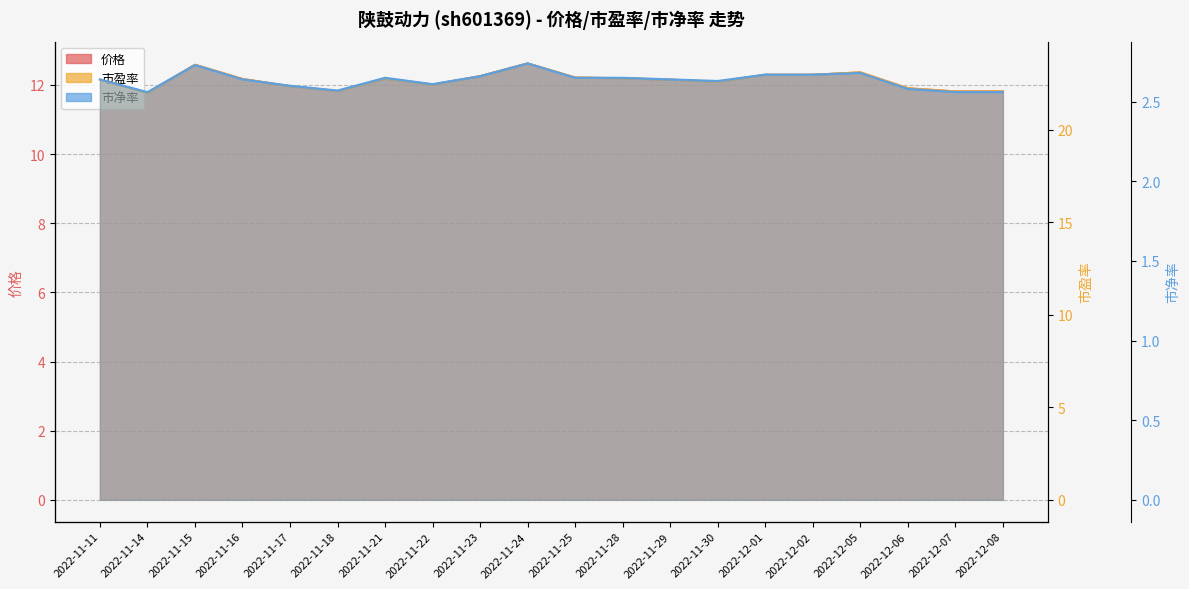

What is the difference between the 价格 values at 2022-11-15 and 2022-11-28?

0.4